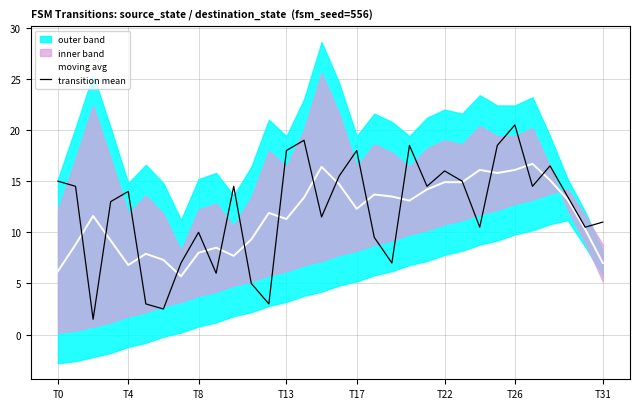

What are all the series names shown in the legend?

moving avg, transition mean